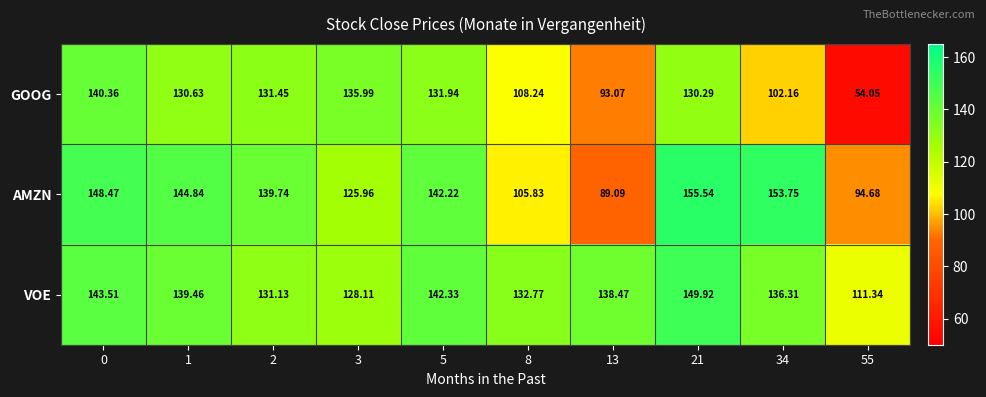

Rank the series by their maximum value, from lowest to highest.

GOOG, VOE, AMZN